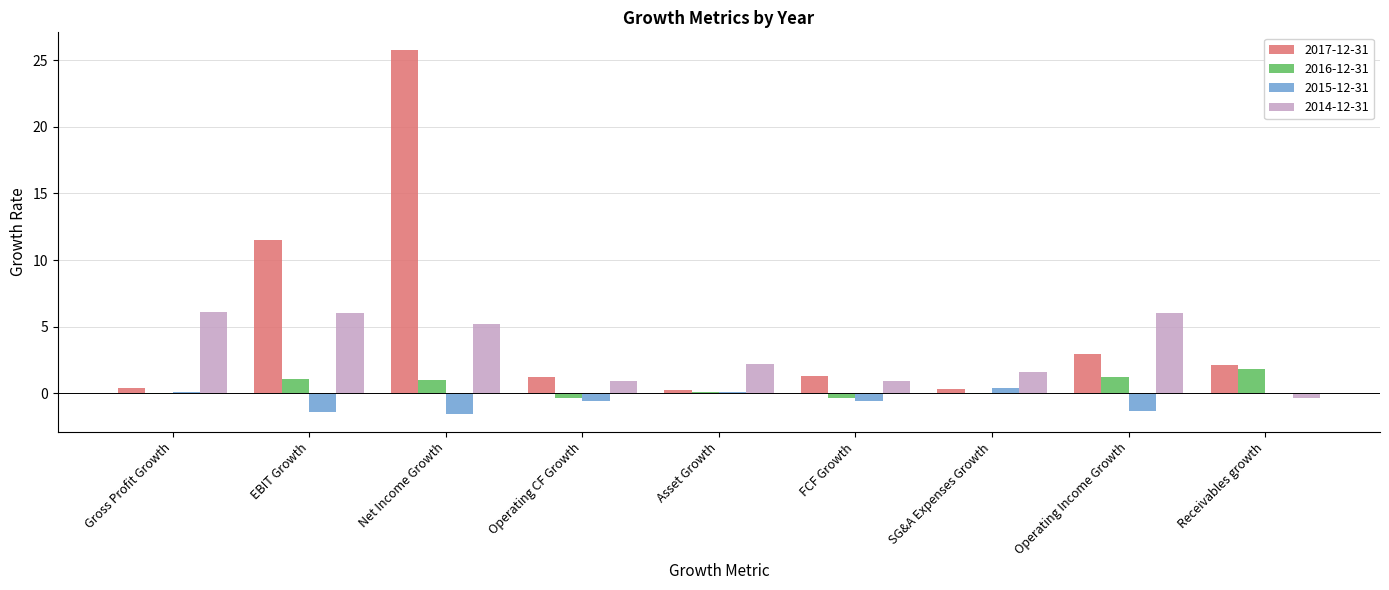

What is the sum of the 2015-12-31 values at Operating Income Growth and EBIT Growth?

-2.8